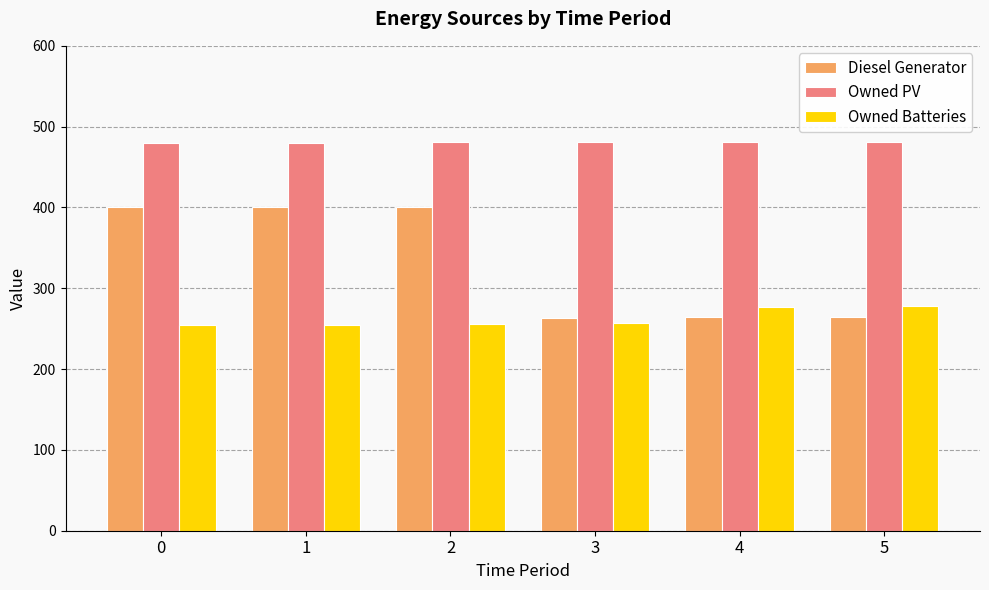

What is the average value of the Owned Batteries series?

263